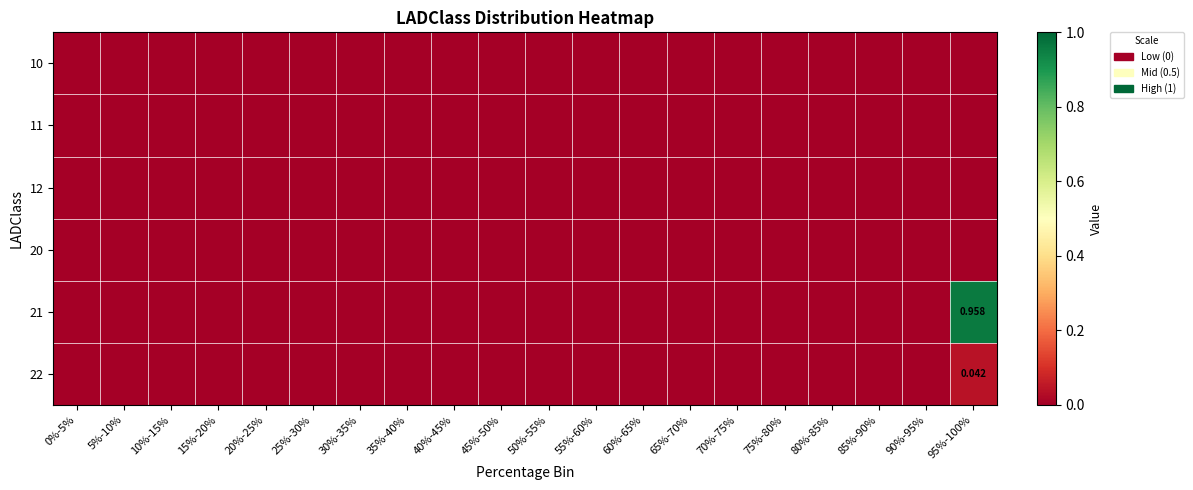

At how many categories does at least one series exceed 0?

1